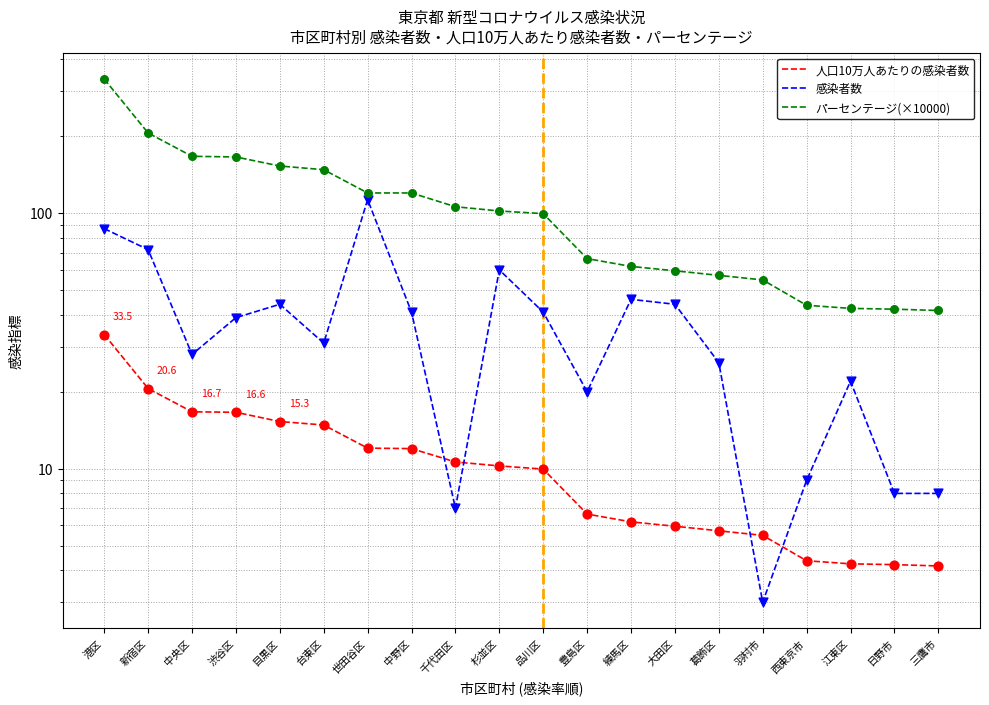

At which category is the sum across all series the highest?

港区